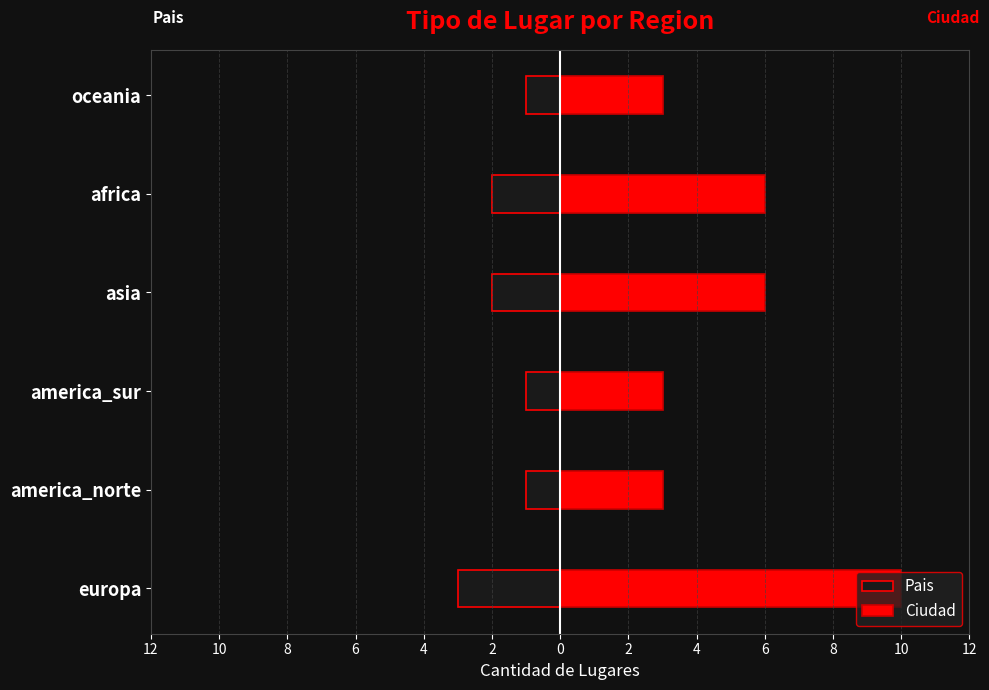

What is the lowest value of the Ciudad series?

3